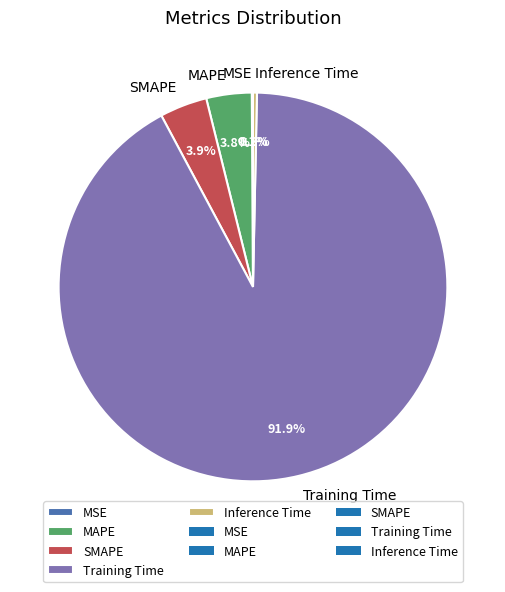

Is the sum of Training Time and MAPE greater than half?

Yes